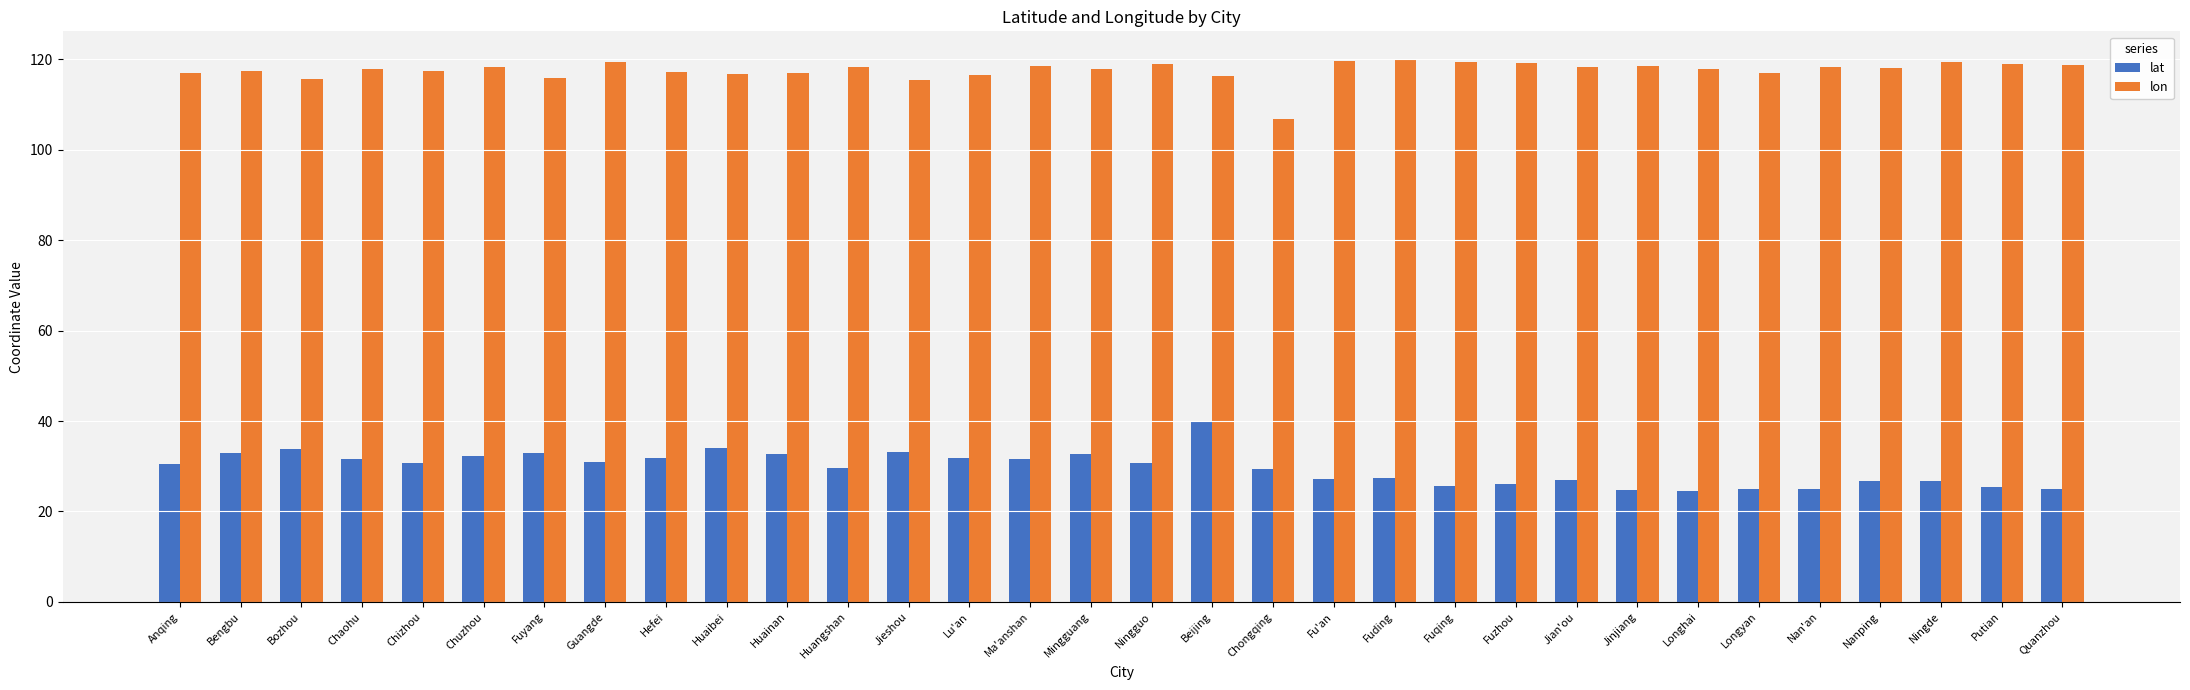

The value of lat at Chuzhou is 32.3. True or false?

True